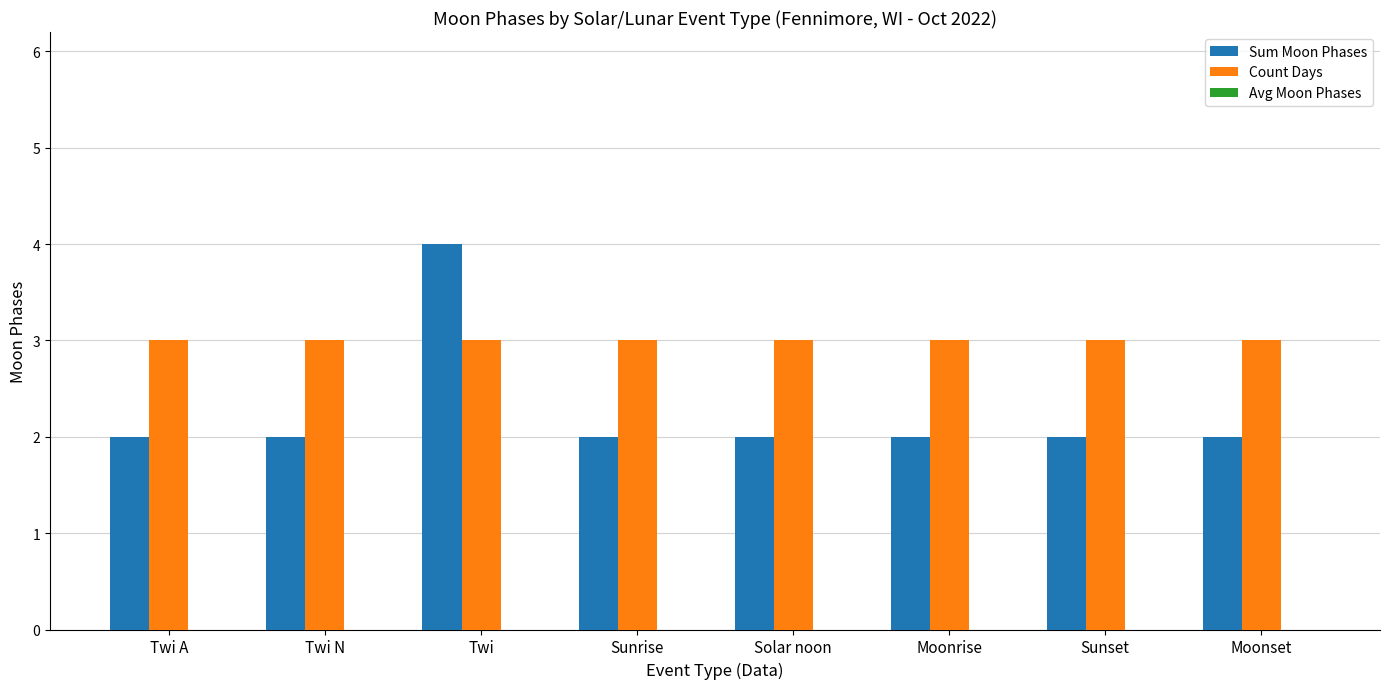

Rank the series by their maximum value, from highest to lowest.

Sum Moon Phases, Count Days